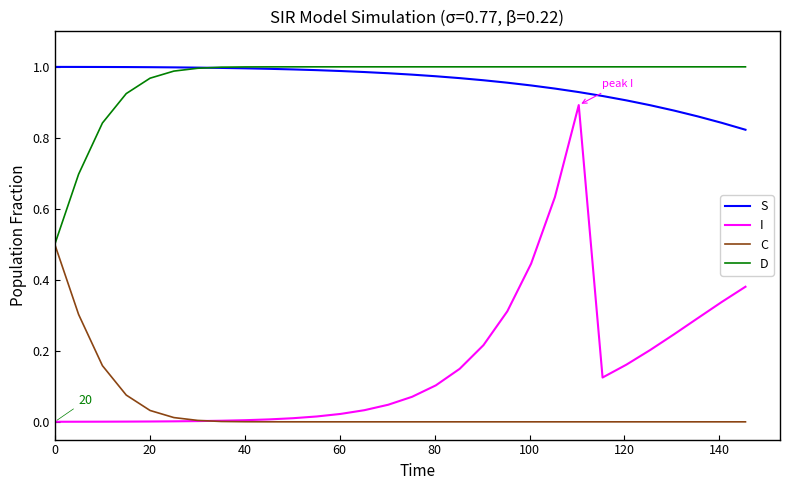

What are all the series names shown in the legend?

S, I, C, D